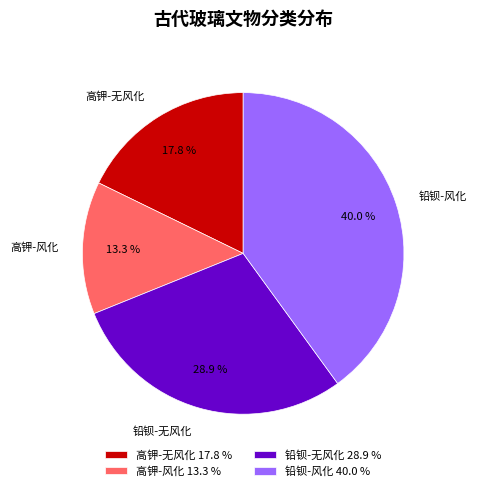

What percentage do 高钾-无风化 and 铅钡-风化 together represent?

57.8%